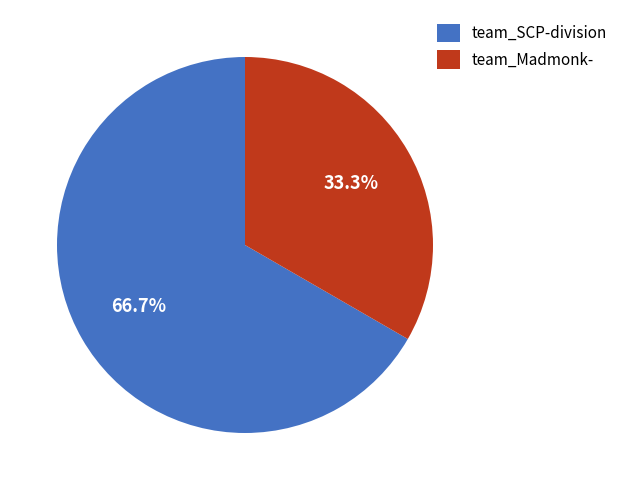

To the nearest percent, what is the combined percentage of team_Madmonk- and team_SCP-division?

100%